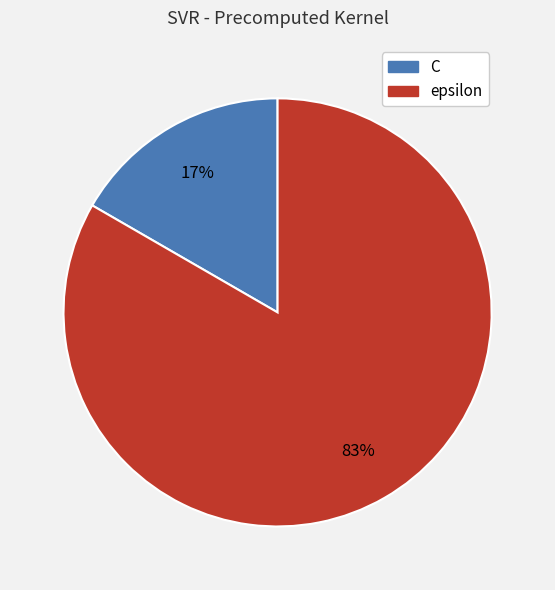

Which slice represents more than half of the pie?

epsilon